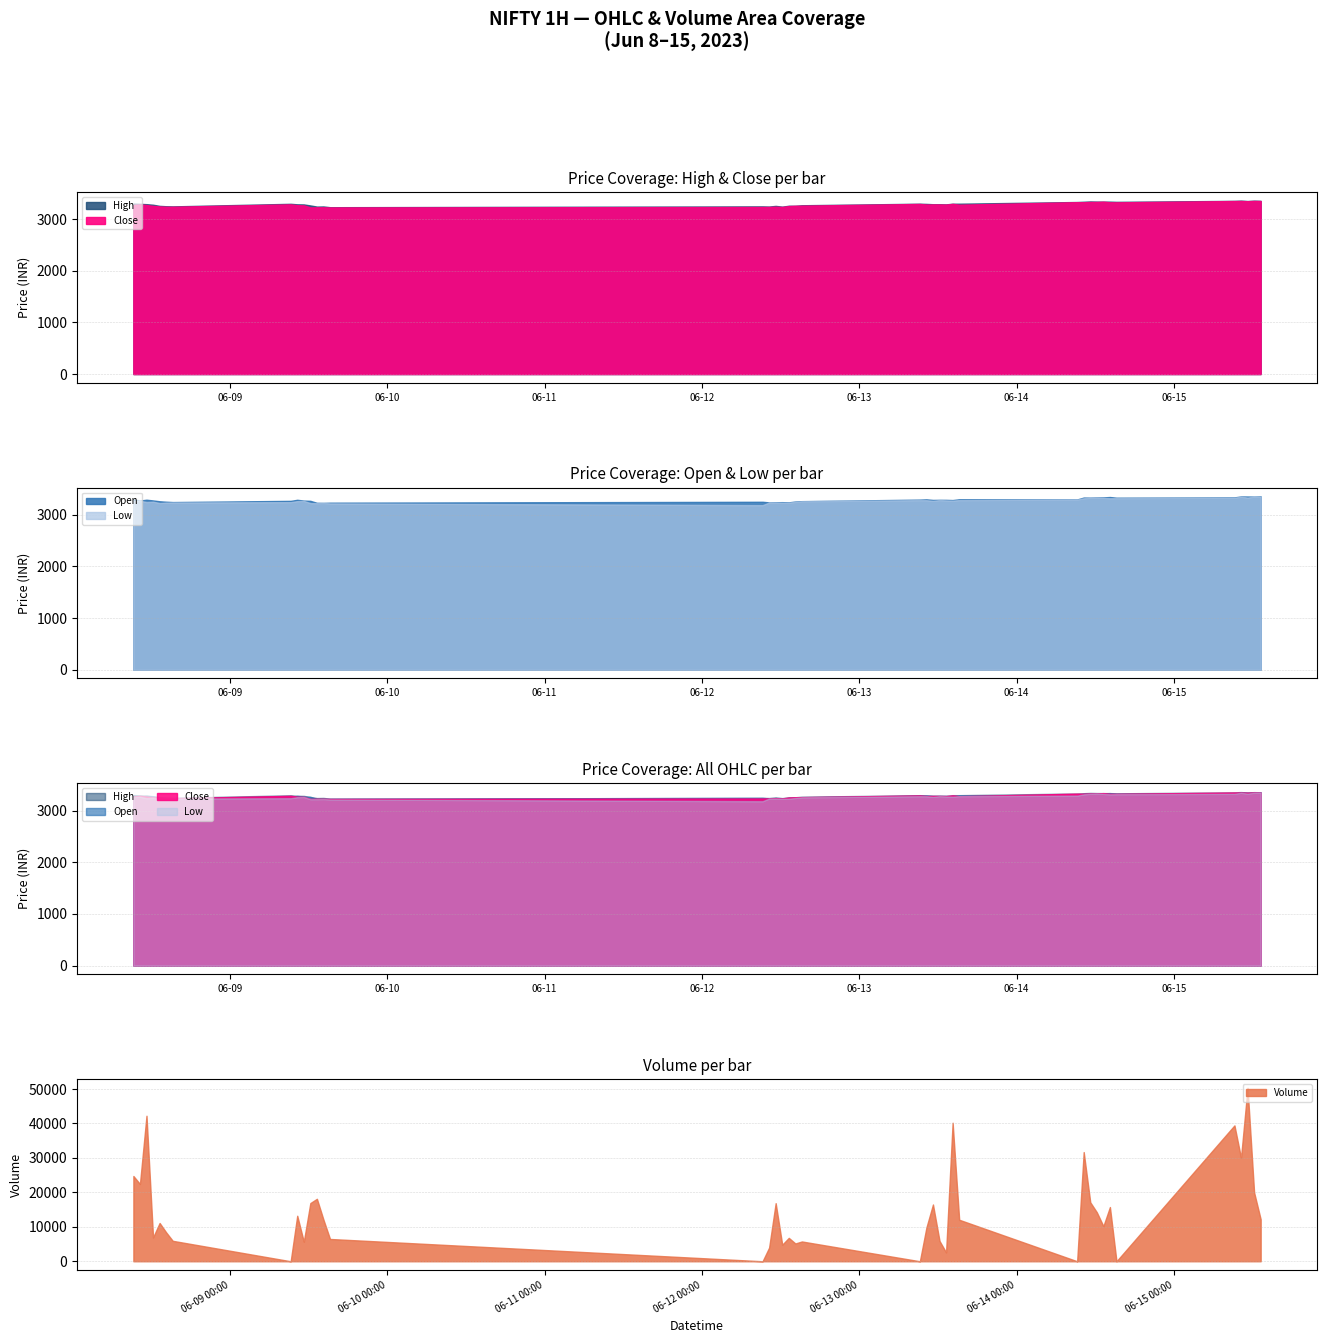

The Close series shows 5353.9 at 2023-06-15 12:15. True or false?

False